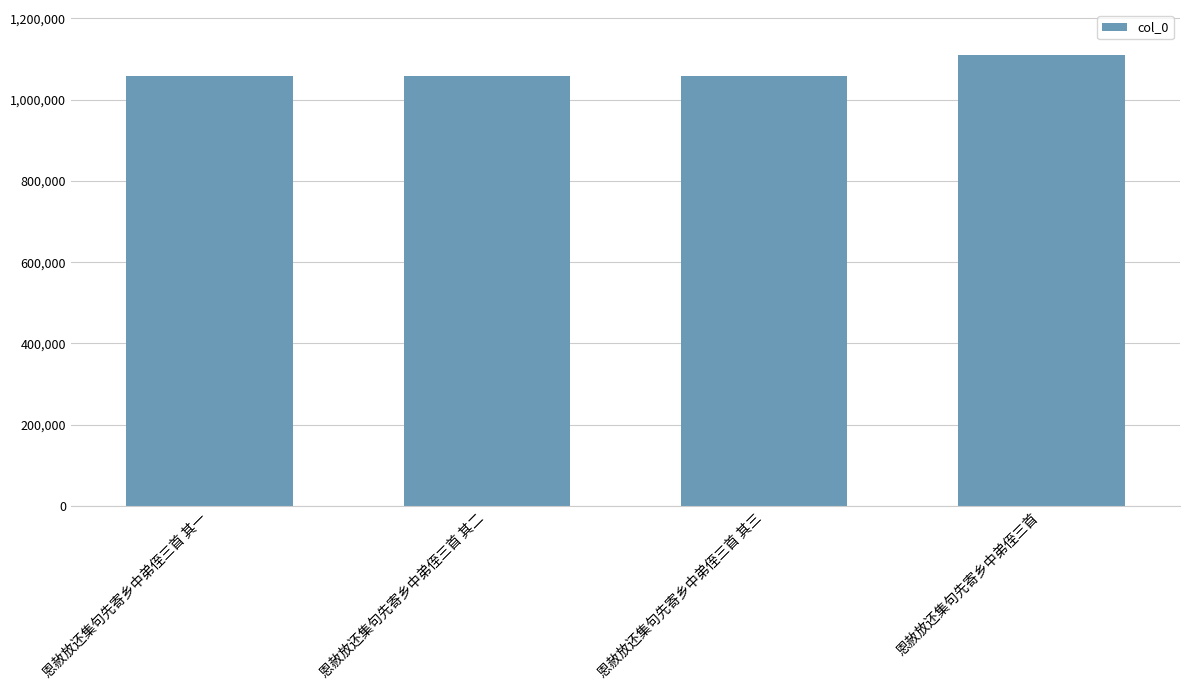

Read the value at 恩赦放还集句先寄乡中弟侄三首 其二.

1058114